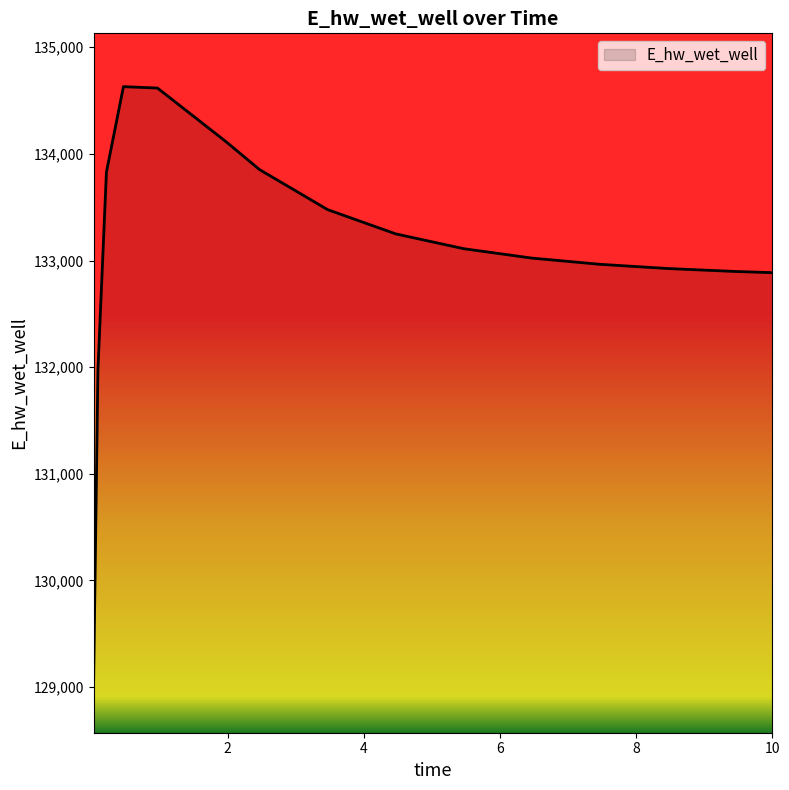

What is the smallest value displayed?

129071.3